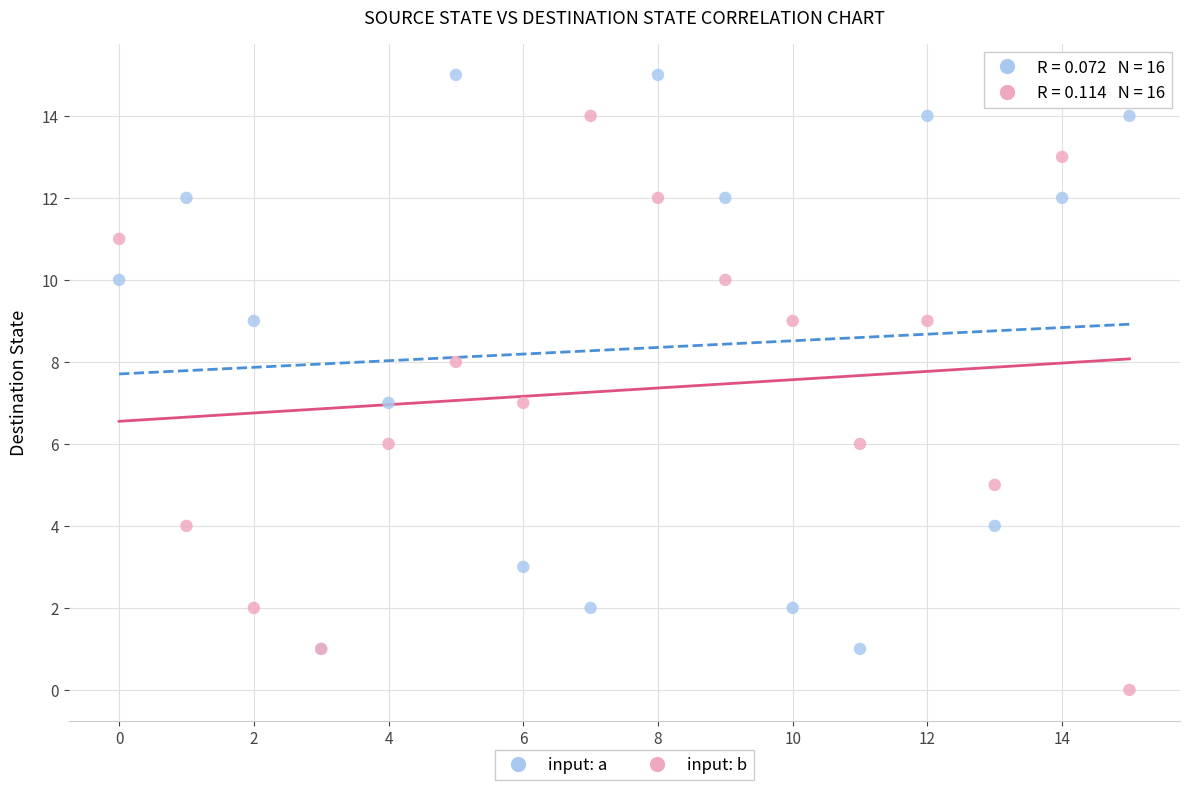

What are all the series names shown in the legend?

input: a, input: b